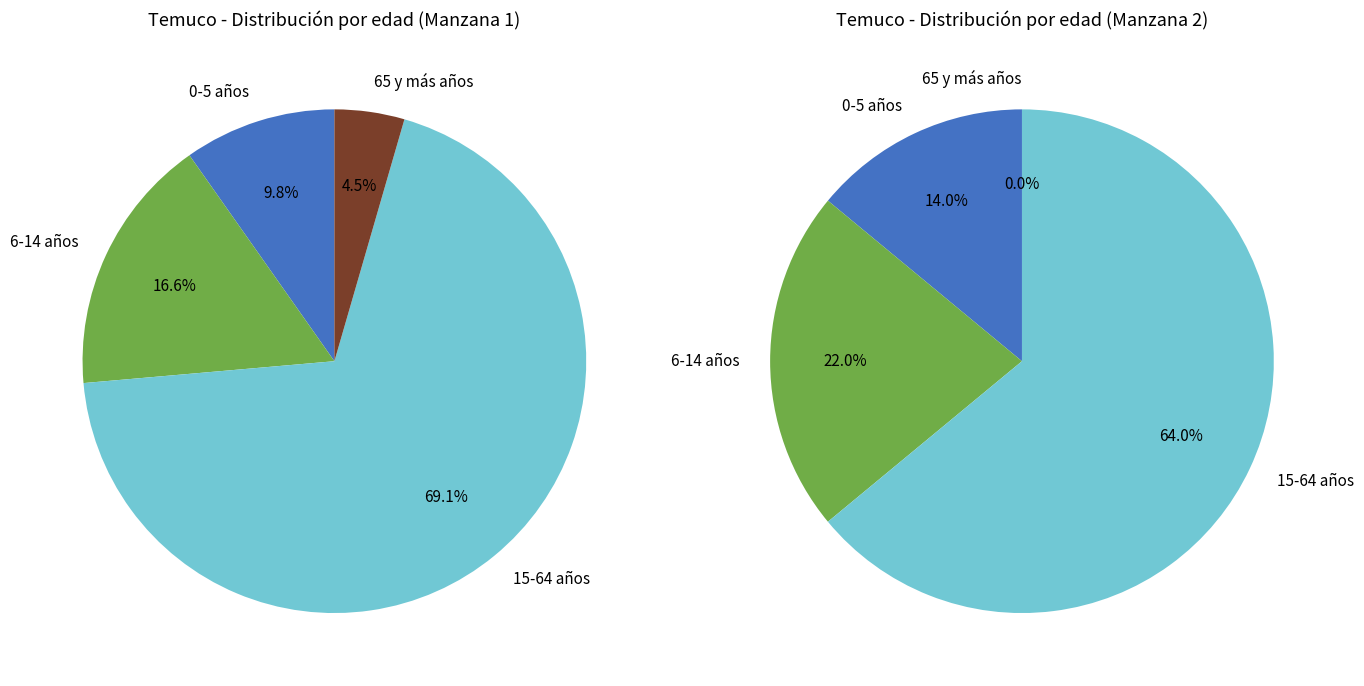

Approximately how many times larger is the value at 65 y más años compared to 15-64 años?

0.1